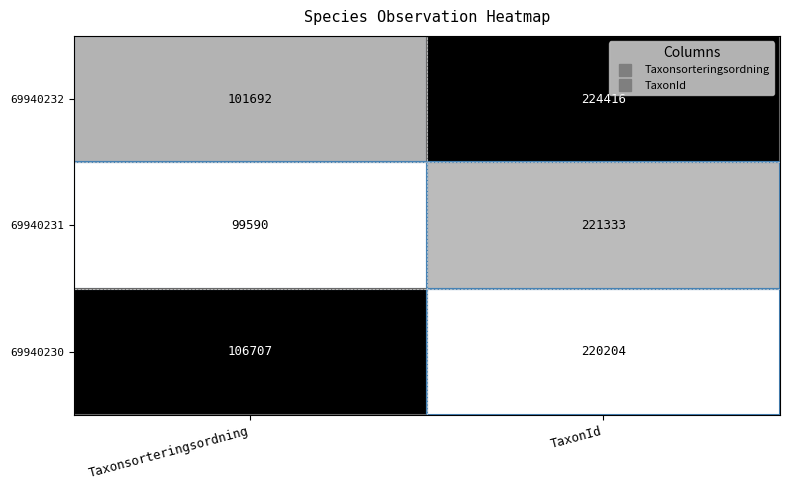

At TaxonId, list the series in order from smallest to largest.

69940230, 69940231, 69940232